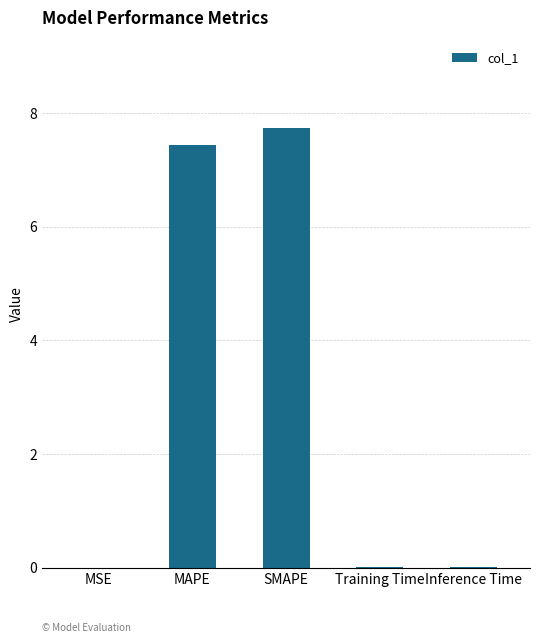

The value at MAPE is 7.4. True or false?

True